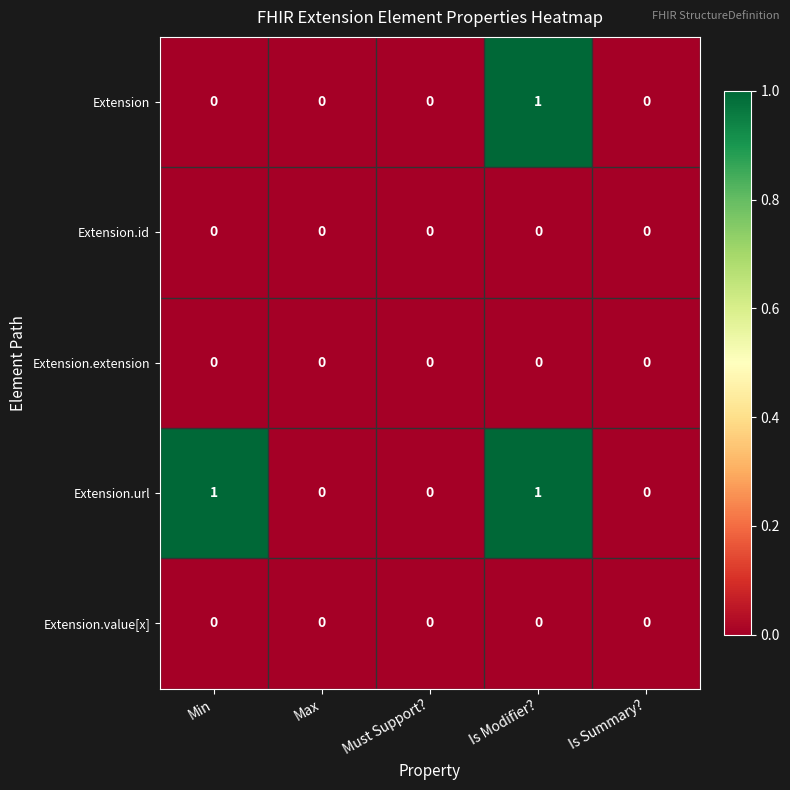

Which series has the largest total across all categories?

Extension.url